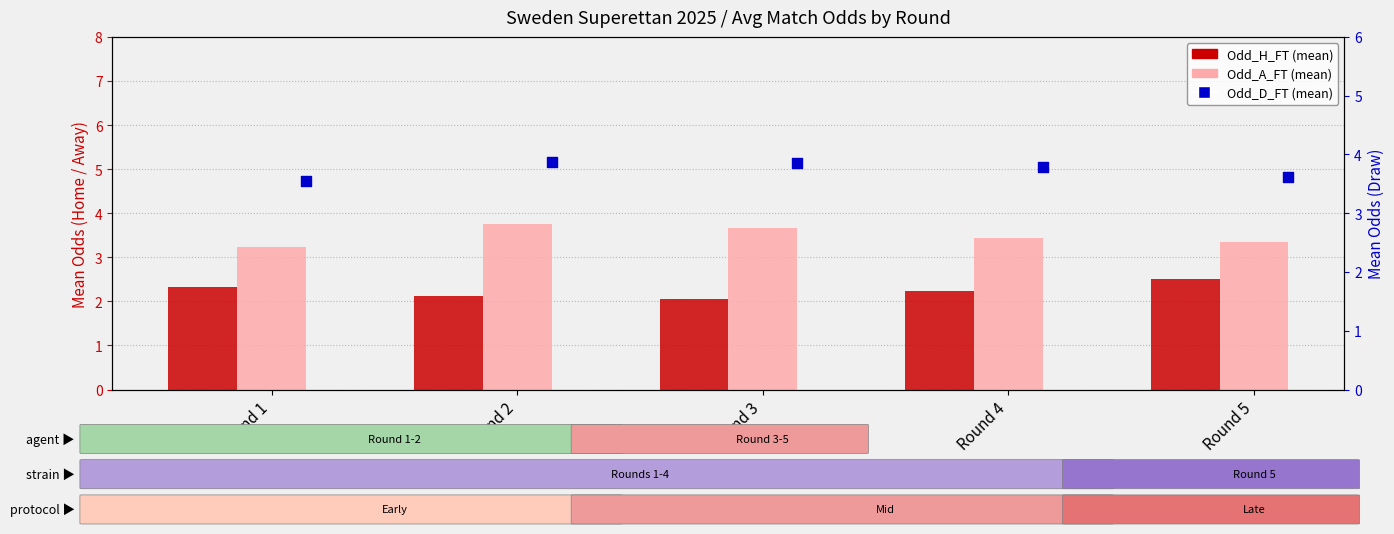

Which series reaches the minimum Y coordinate?

Odd_H_FT